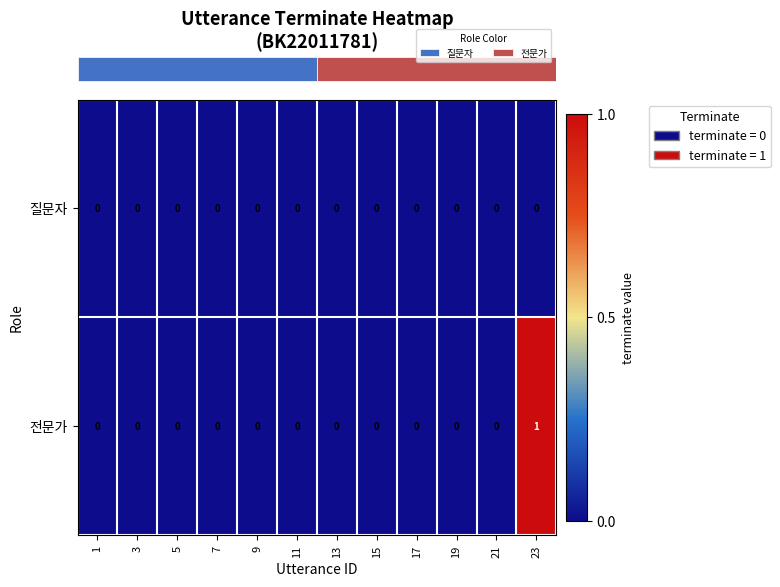

Which series has the widest spread of values?

전문가